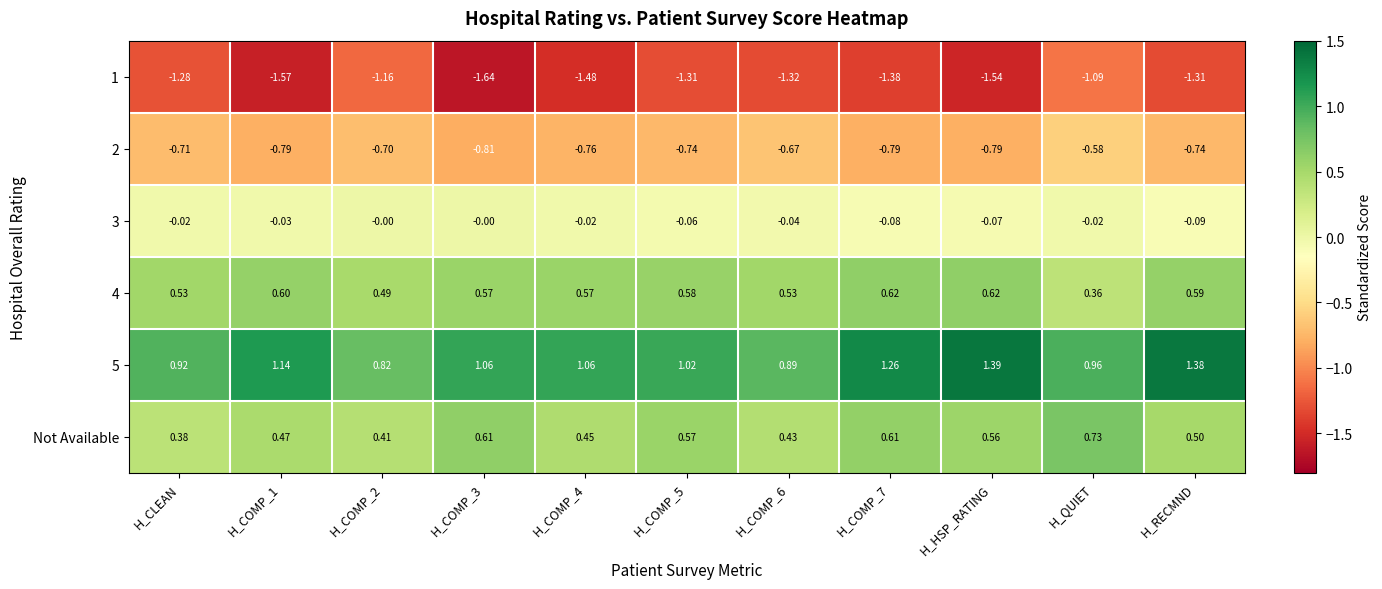

What is the total value across all series at H_COMP_4?

-0.2